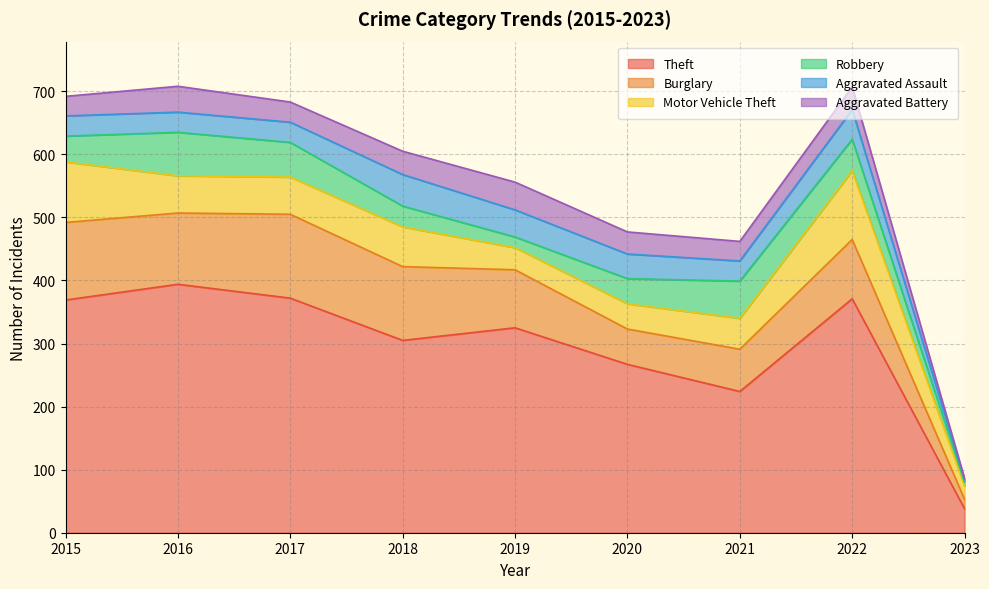

What is the total value across all series at 2023?

86